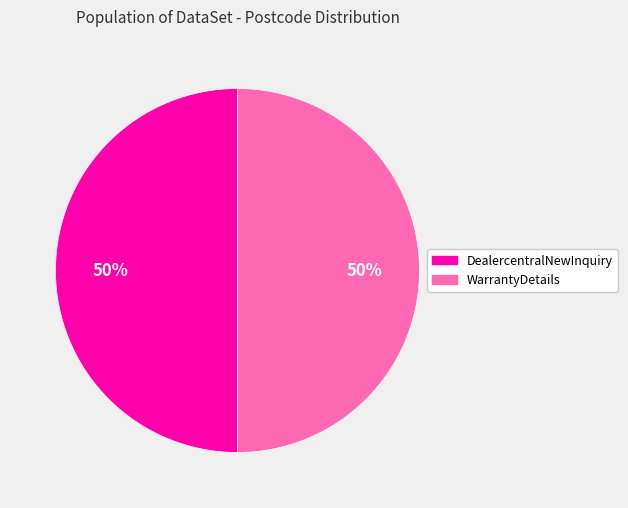

To the nearest percent, what is the average slice percentage?

50%